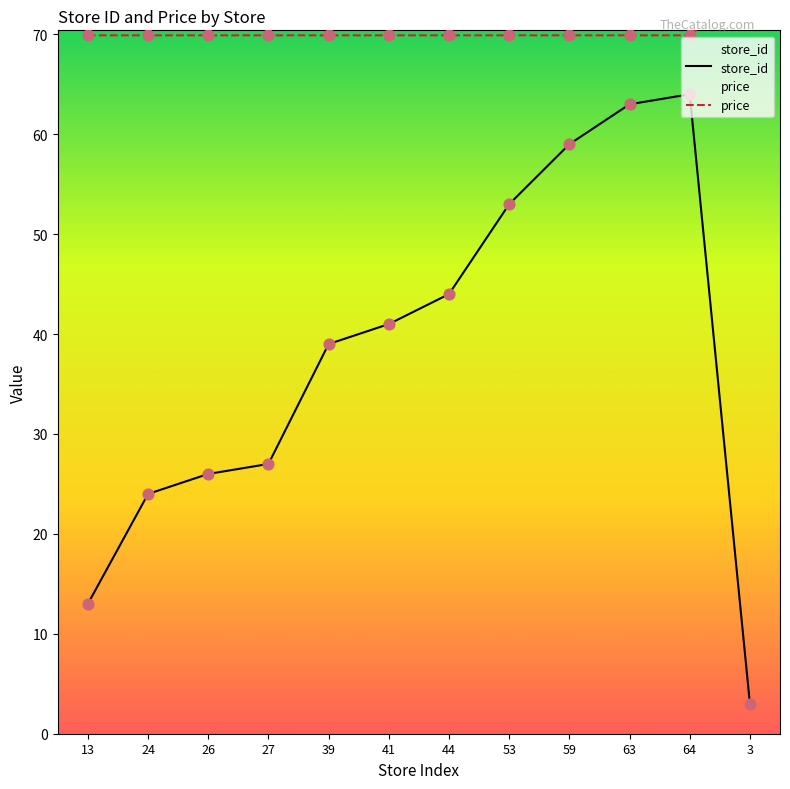

What are all the series names shown in the legend?

store_id, price